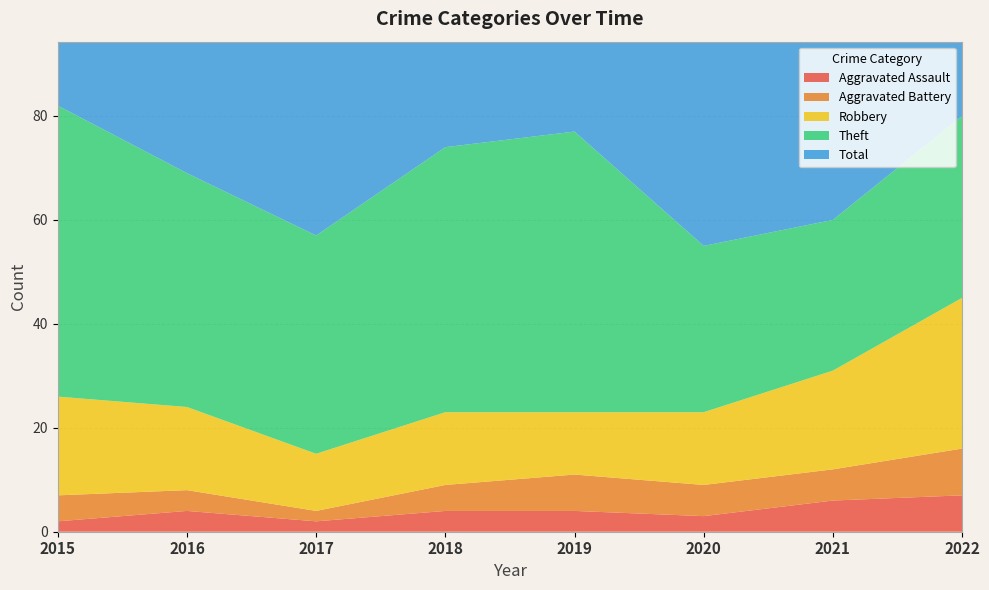

Reading left to right, list all the values displayed in this chart.

Aggravated Assault: 2015=2	2016=4	2017=2	2018=4	2019=4	2020=3	2021=6	2022=7
Aggravated Battery: 2015=5	2016=4	2017=2	2018=5	2019=7	2020=6	2021=6	2022=9
Robbery: 2015=19	2016=16	2017=11	2018=14	2019=12	2020=14	2021=19	2022=29
Theft: 2015=56	2016=45	2017=42	2018=51	2019=54	2020=32	2021=29	2022=35
Total: 2015=82	2016=70	2017=59	2018=74	2019=77	2020=56	2021=60	2022=82